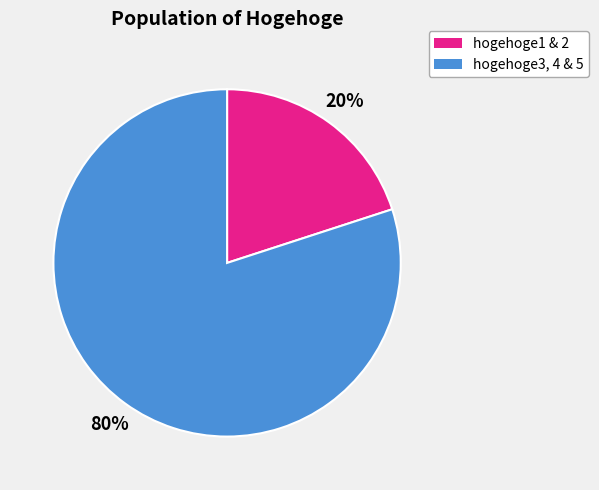

Count the number of slices in the pie.

2